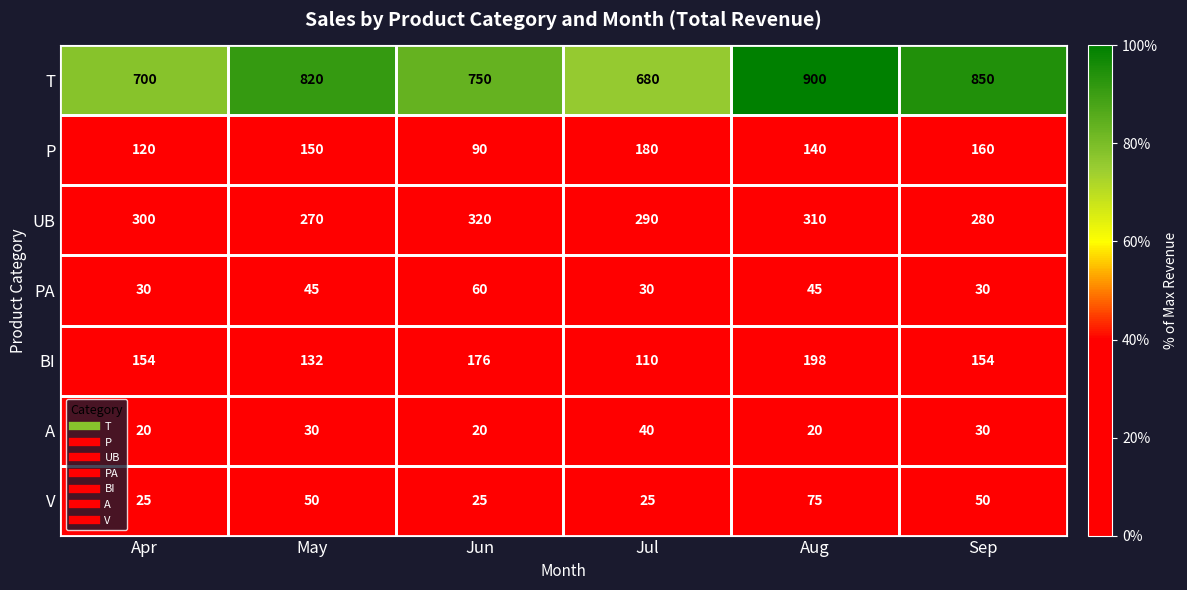

Count the number of data series in this chart.

7